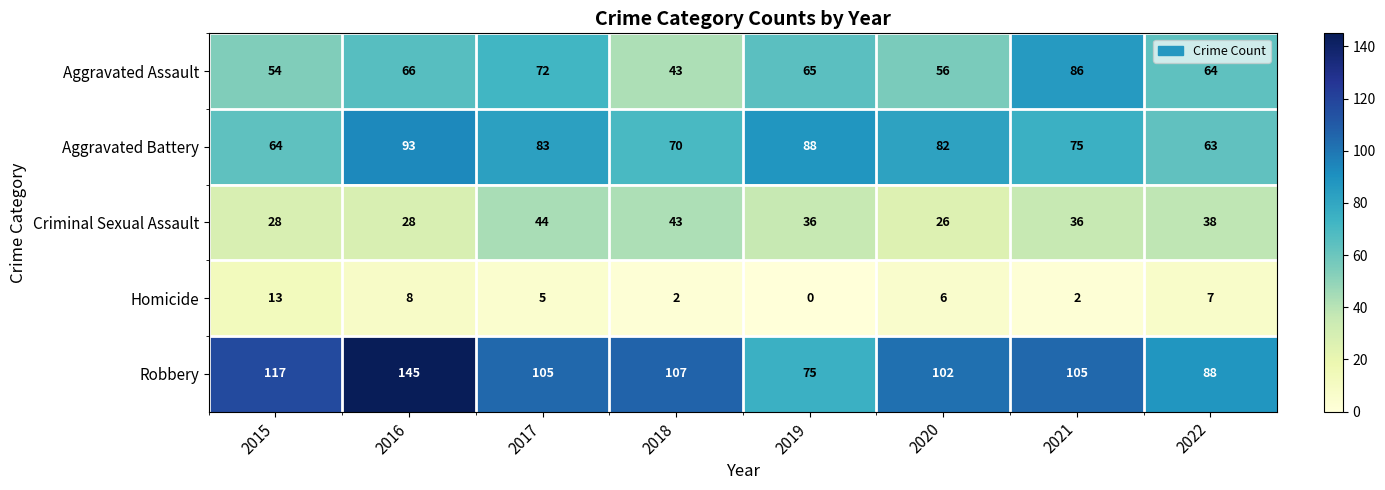

Rank the series by their maximum value, from lowest to highest.

Homicide, Criminal Sexual Assault, Aggravated Assault, Aggravated Battery, Robbery